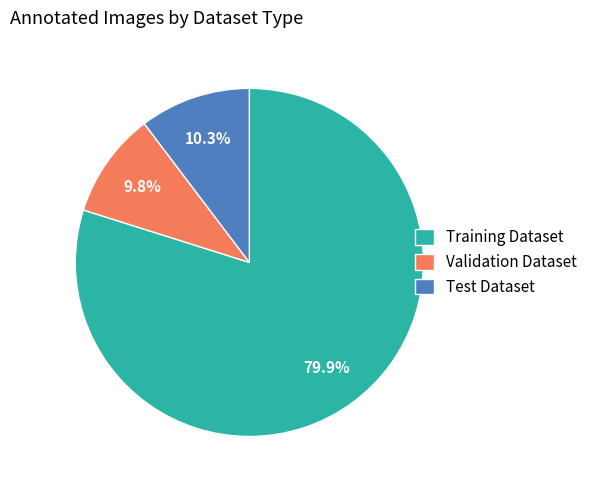

Which category accounts for the majority?

Training Dataset